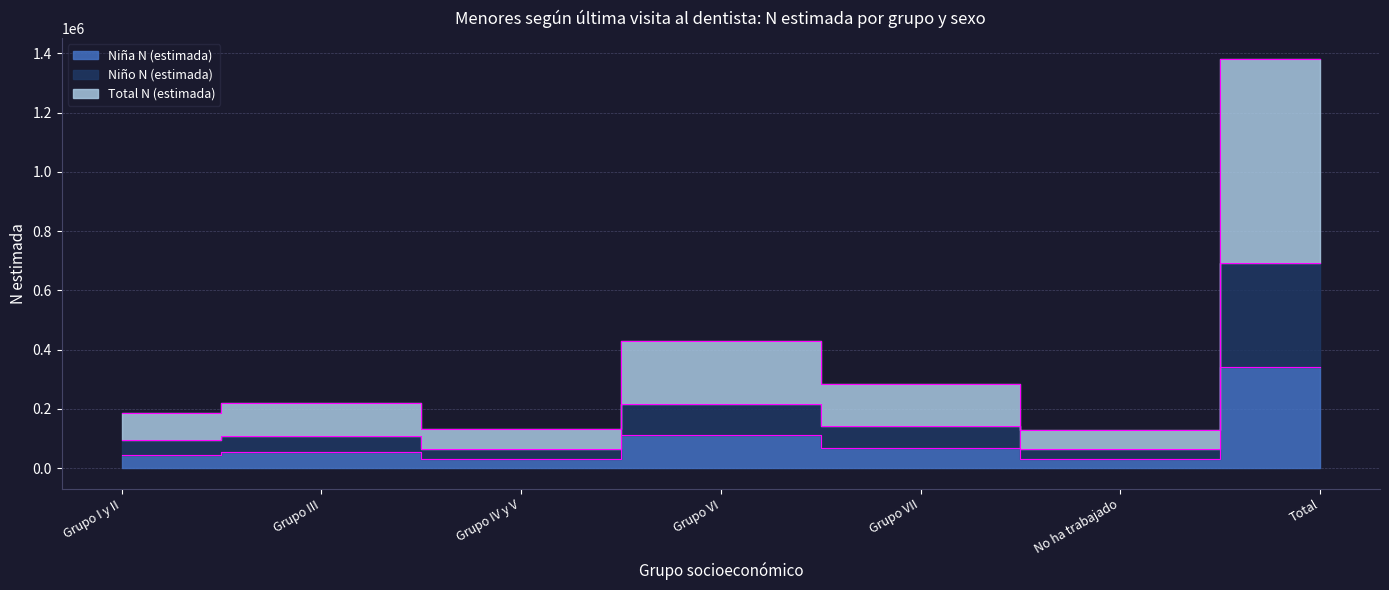

True or false: Niña N (estimada) has a value of 62593 at Grupo VI.

False